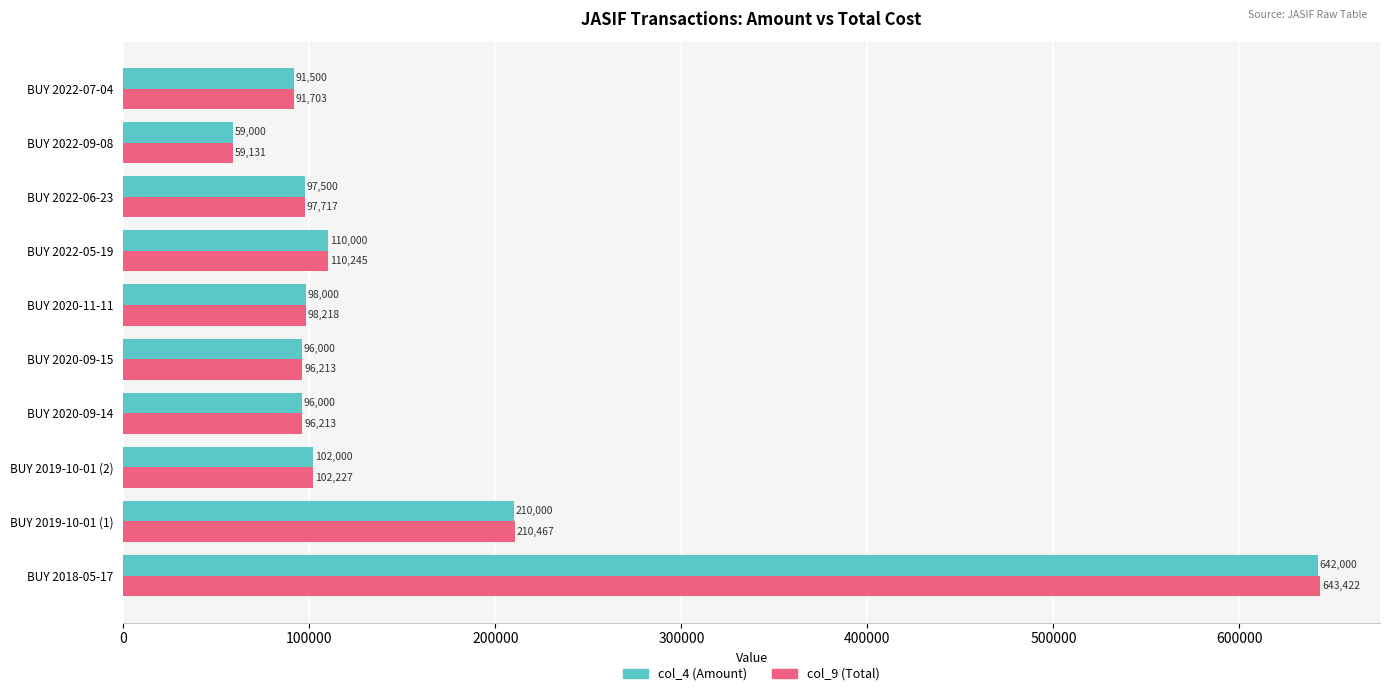

The value of col_4 (Amount) at BUY 2022-05-19 is 110000.0. True or false?

True